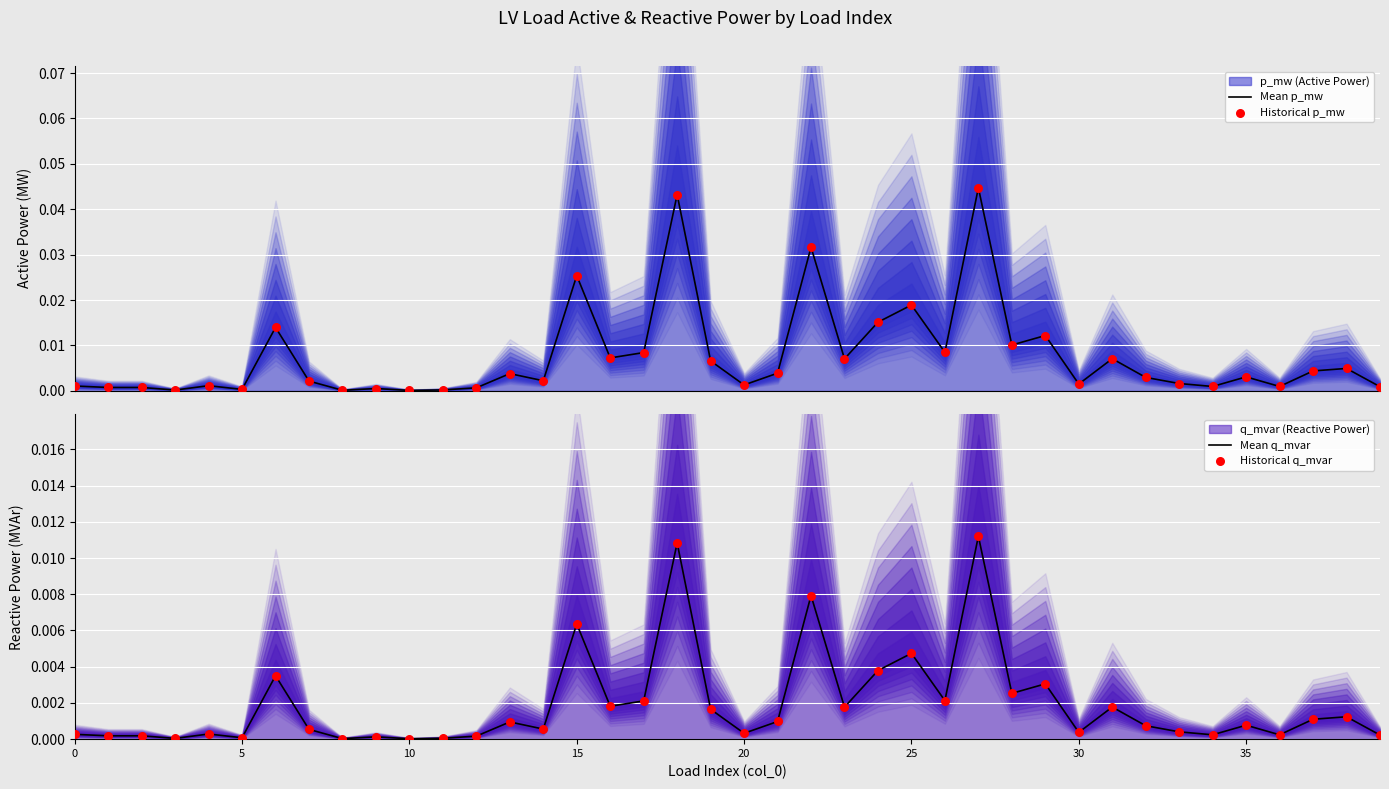

At how many categories does at least one series exceed 0?

40